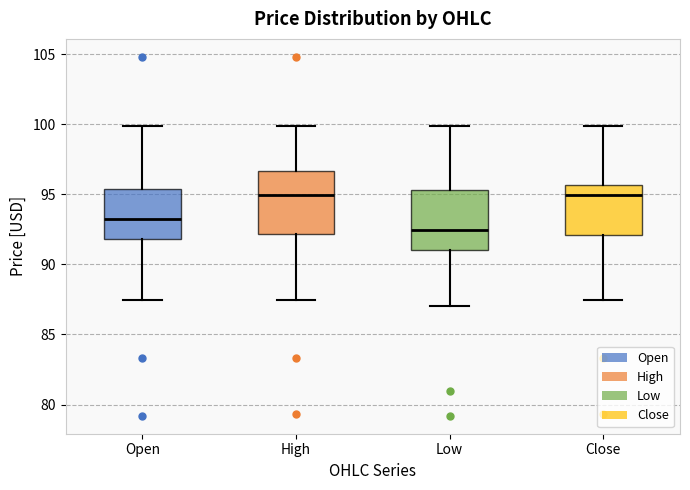

Where does the lower whisker of the box for Close end on the y-axis? The values are not printed on the chart, so give them approximately, as read against the axis.

87.5